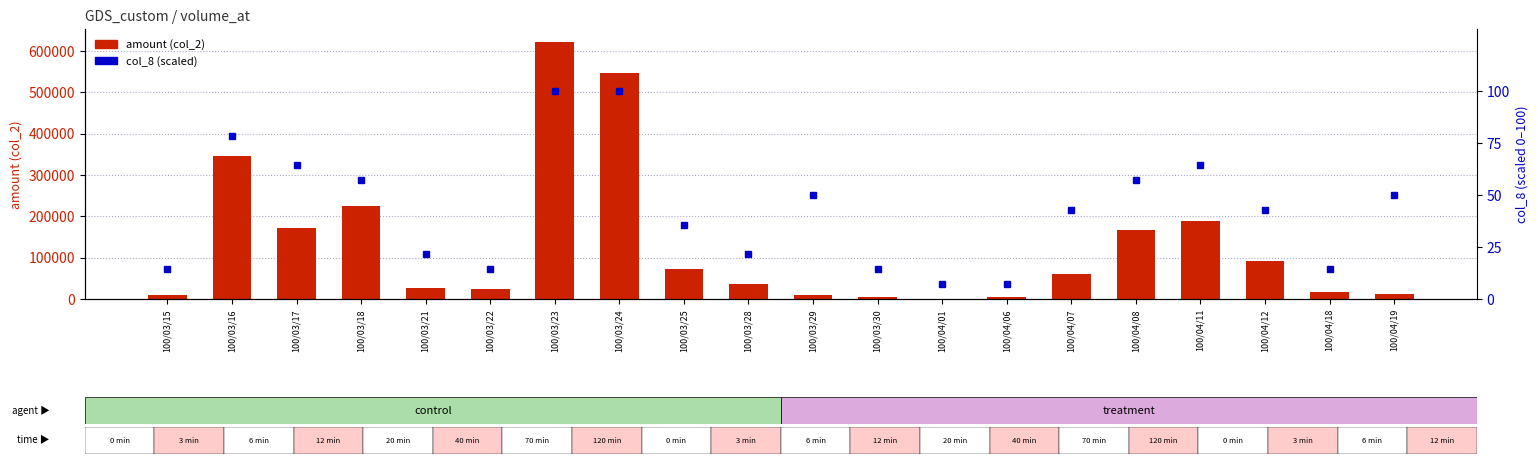

Reading left to right, extract all data points from this chart.

amount (col_2): 10090.0	344610.0	171200.0	223950.0	26320.0	25200.0	621820.0	546390.0	73550.0	36840.0	9000.0	4510.0	400.0	6000.0	60480.0	167760.0	189180.0	92530.0	16600.0	13280.0
col_8 (scaled): 14.3	78.6	64.3	57.1	21.4	14.3	100.0	100.0	35.7	21.4	50.0	14.3	7.1	7.1	42.9	57.1	64.3	42.9	14.3	50.0